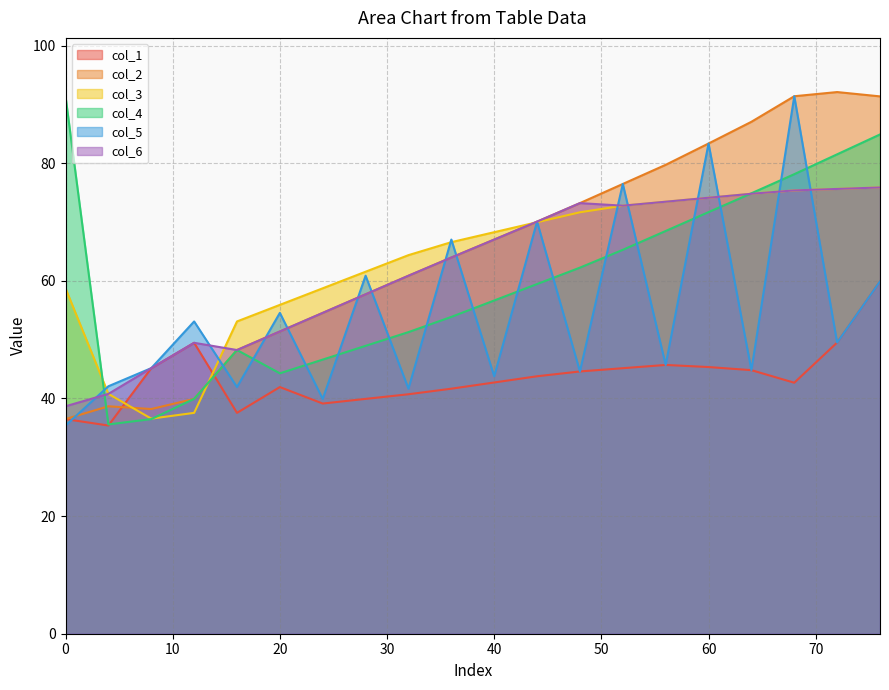

What is the lowest value of the col_3 series?

36.6